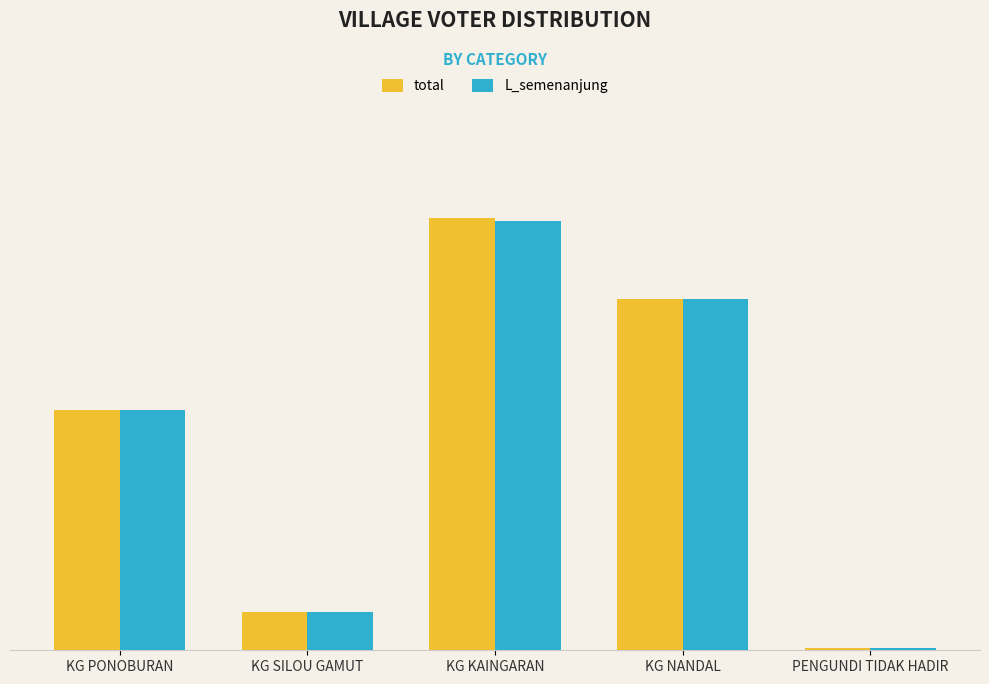

What is the approximate value of L_semenanjung at PENGUNDI TIDAK HADIR?

1